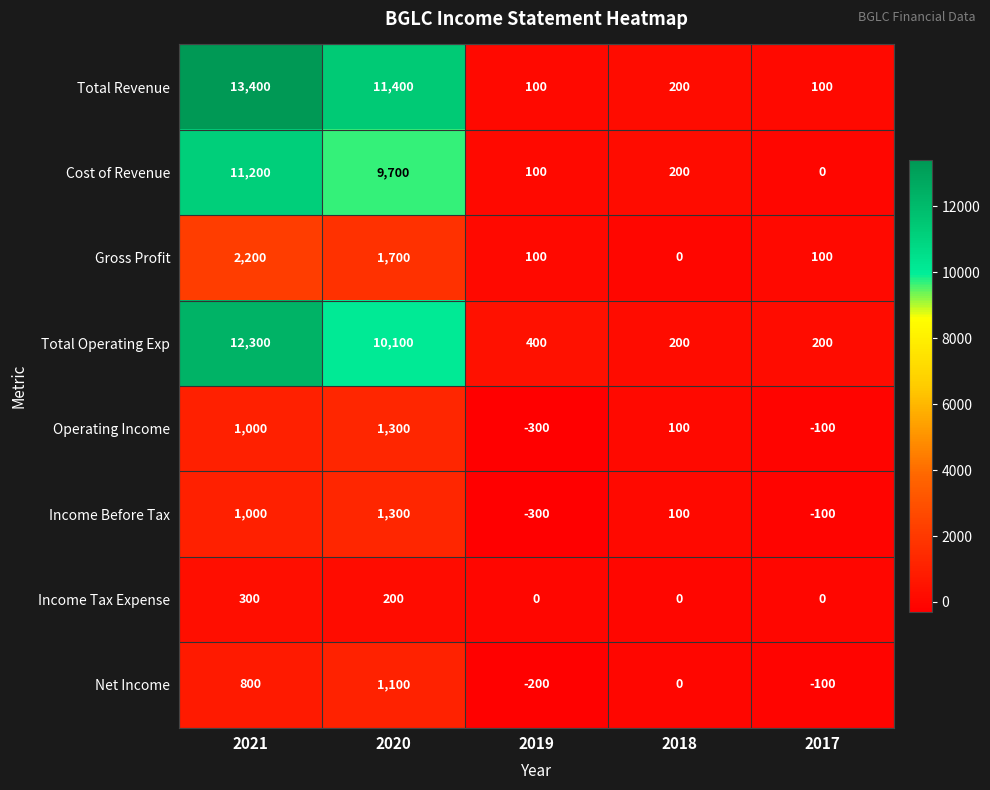

Which series has the widest spread of values?

Total Revenue